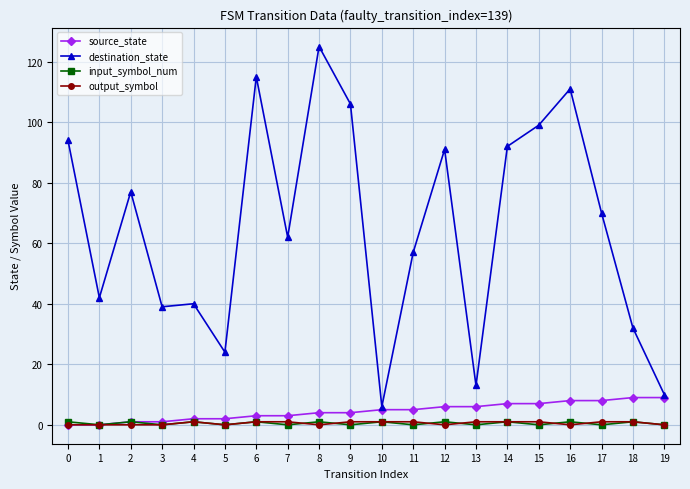

Is it true that input_symbol_num equals 1 at 2?

True